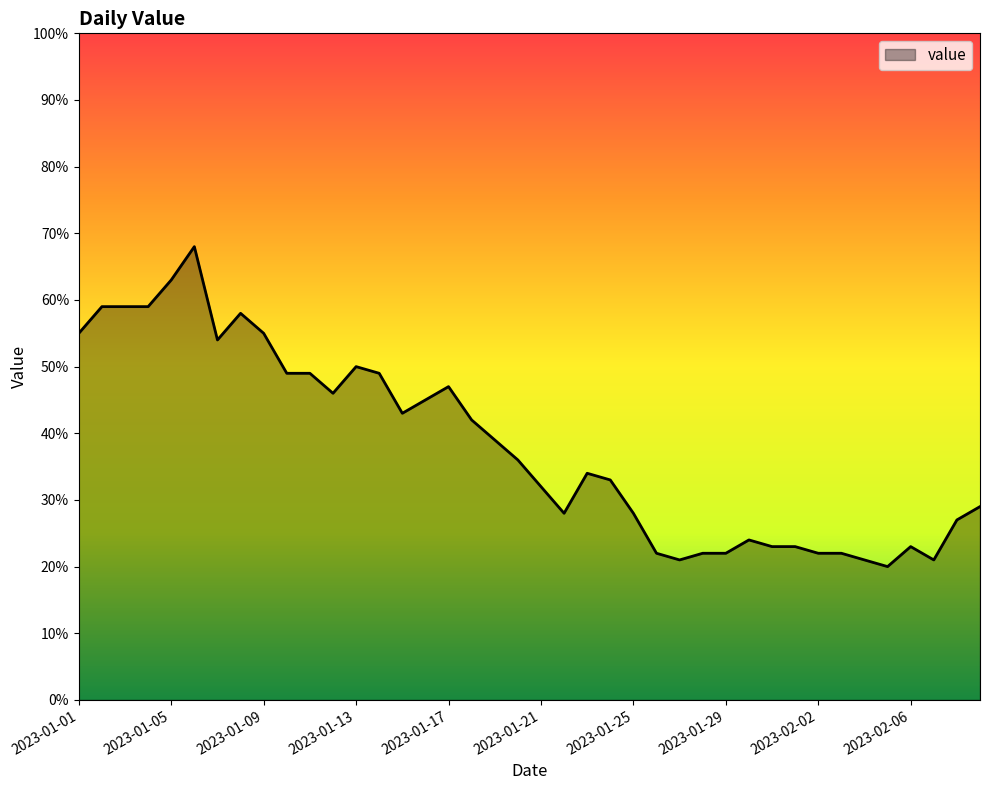

How many lines are shown in the chart?

1